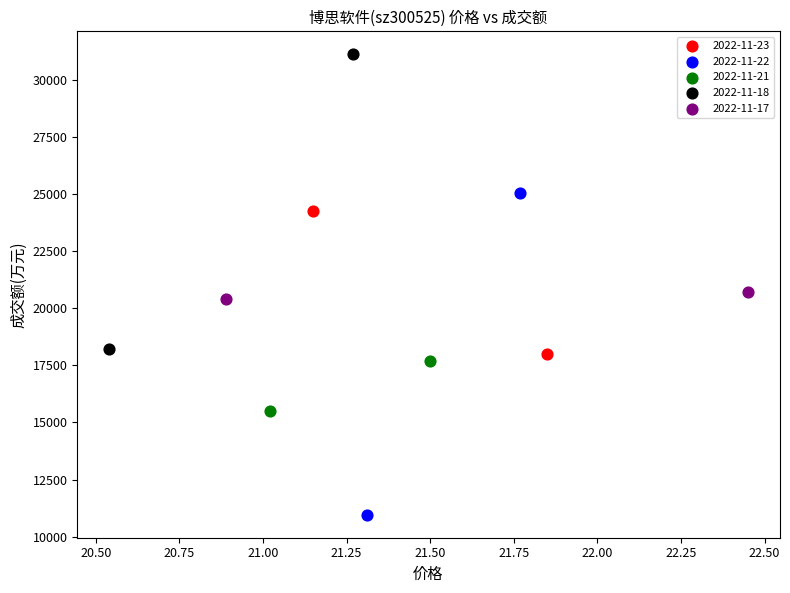

What are all the series names shown in the legend?

2022-11-23, 2022-11-22, 2022-11-21, 2022-11-18, 2022-11-17